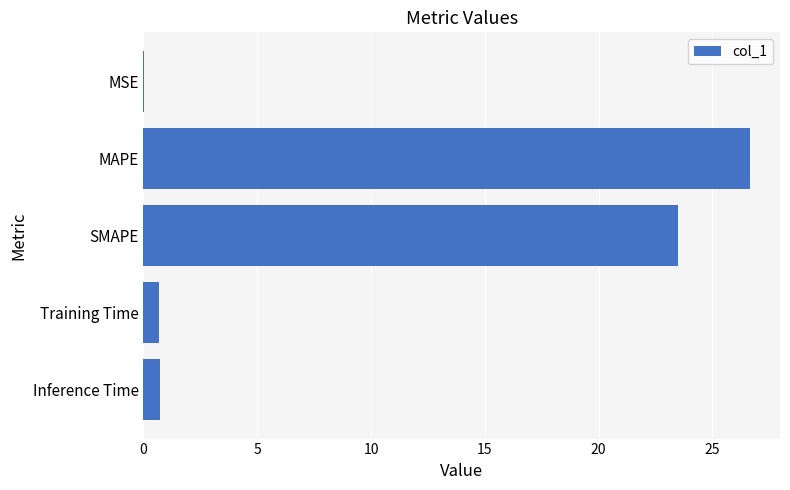

Is it true that the value at MAPE is 26.6?

True